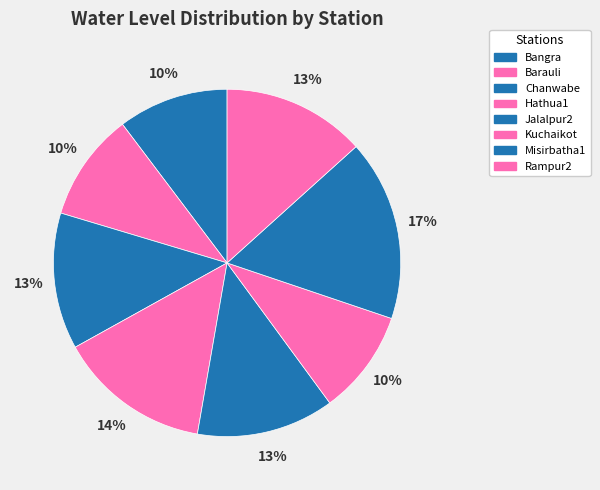

How many segments does this pie chart have?

8